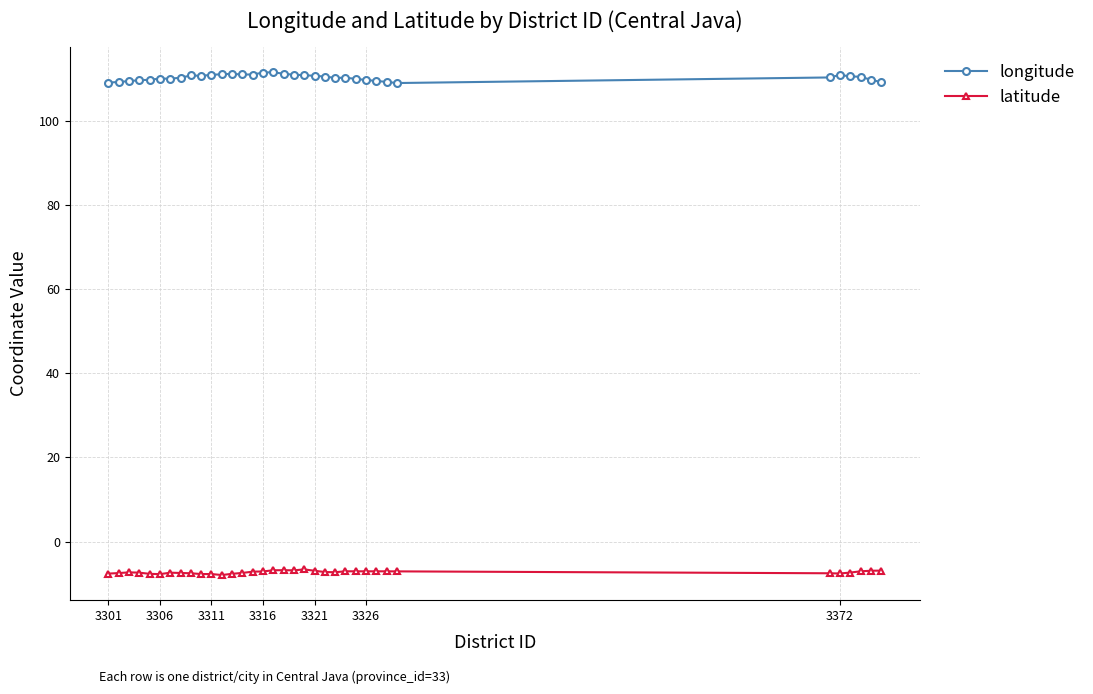

True or false: latitude has more than 2 points higher than both neighbors.

True